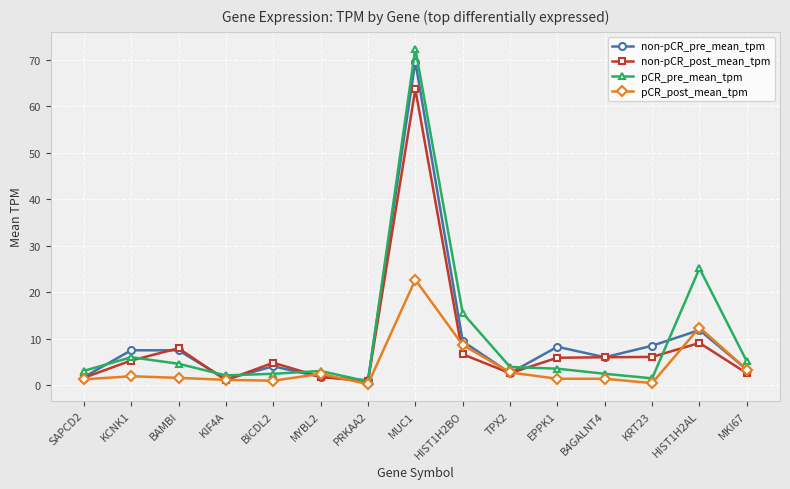

True or false: non-pCR_post_mean_tpm has a value of 6.0 at B4GALNT4.

True